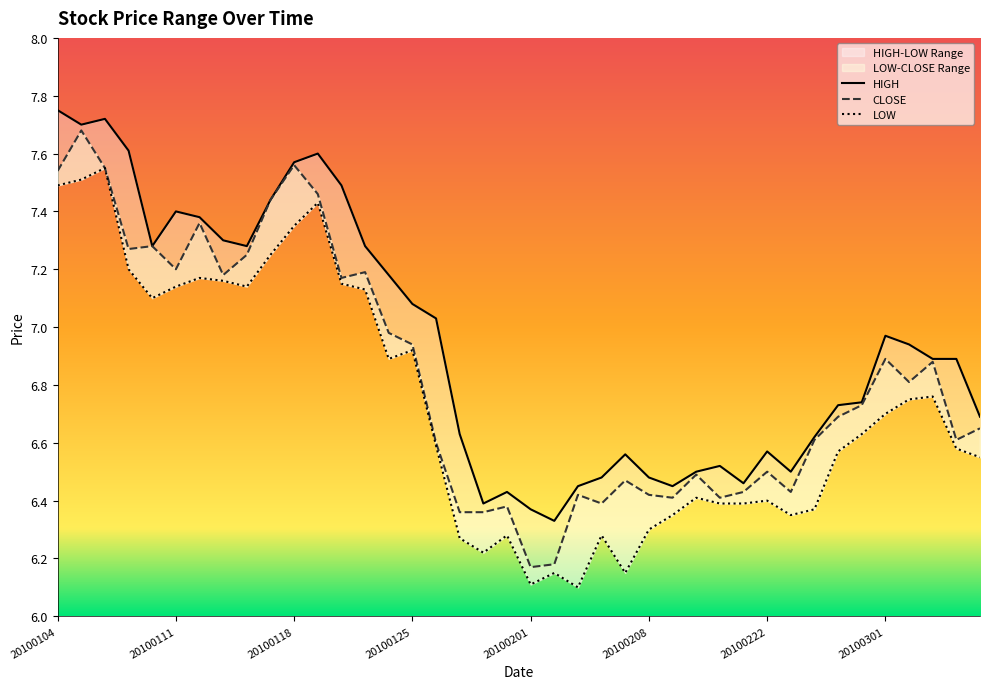

At which label does LOW reach its minimum?

20100203